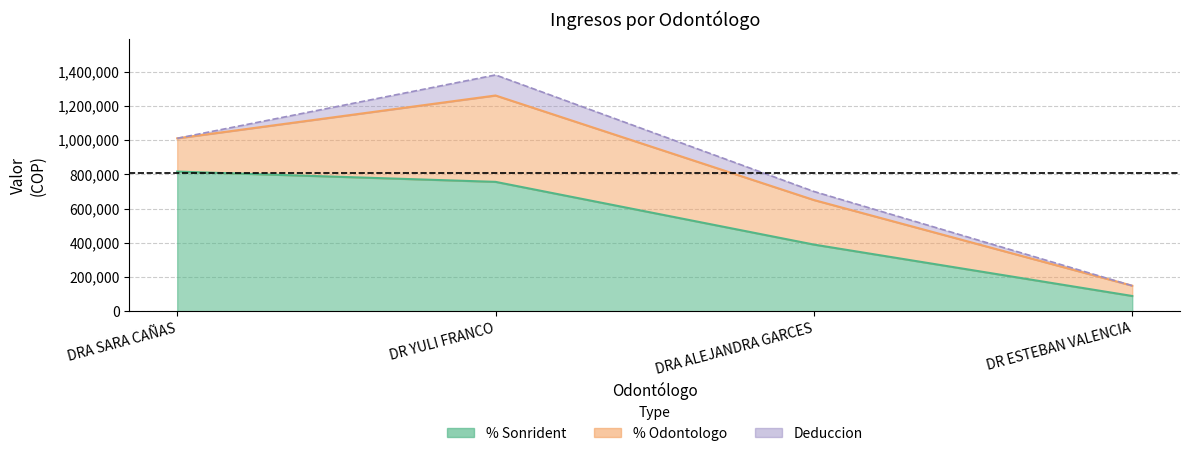

At which label is V. despues de deduccion closest to 705000?

DRA ALEJANDRA GARCES